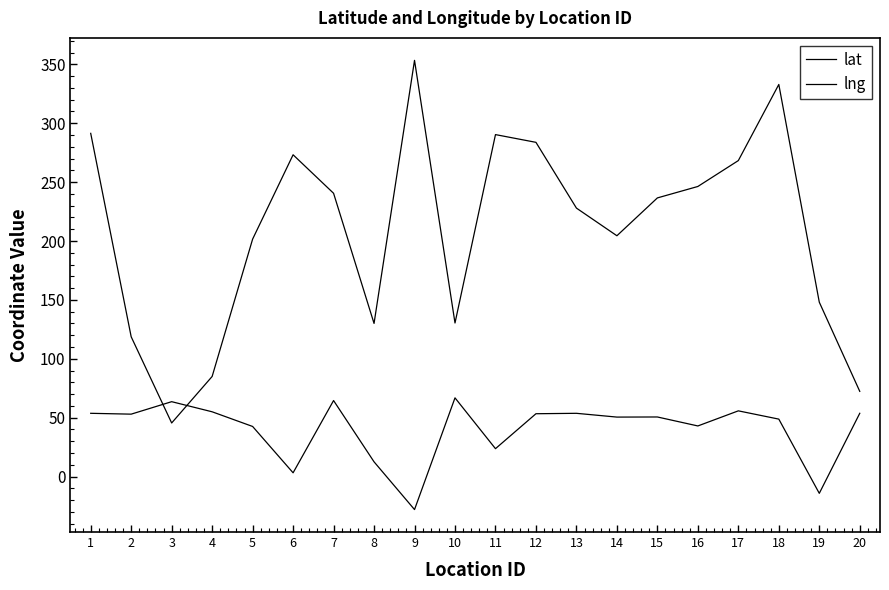

How many data points does each series have?

20